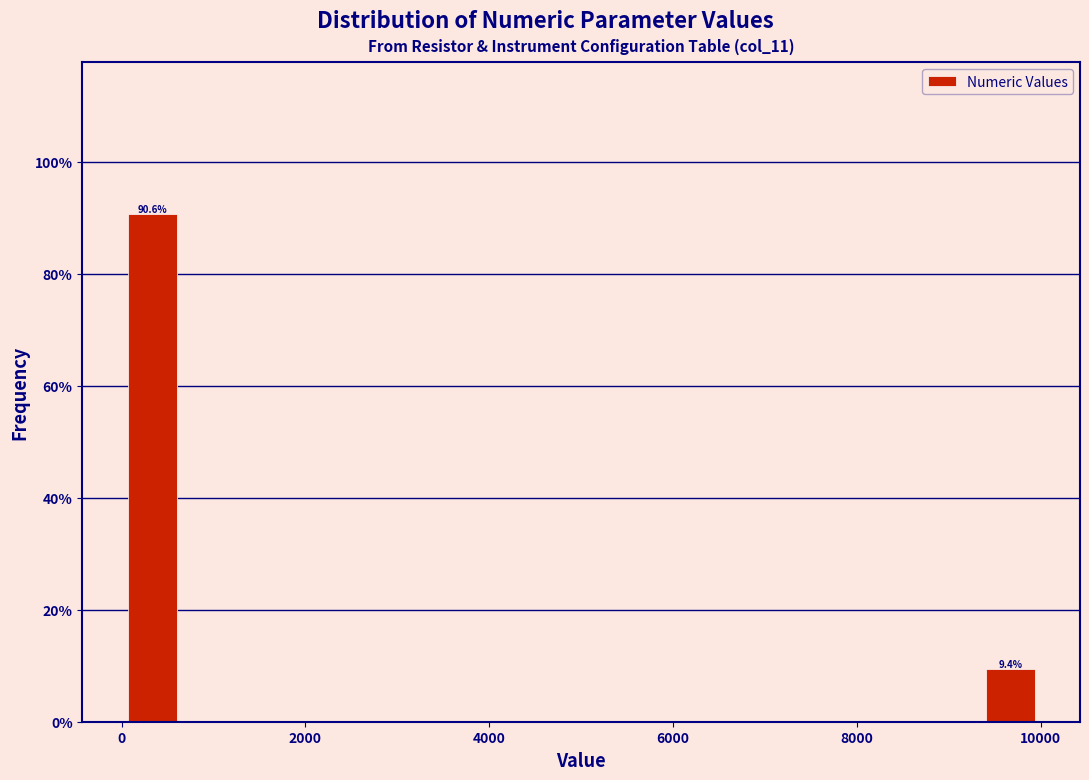

Around what value on the x-axis is the tallest bar? Give the approximate position of its centre, as read against the axis.

400